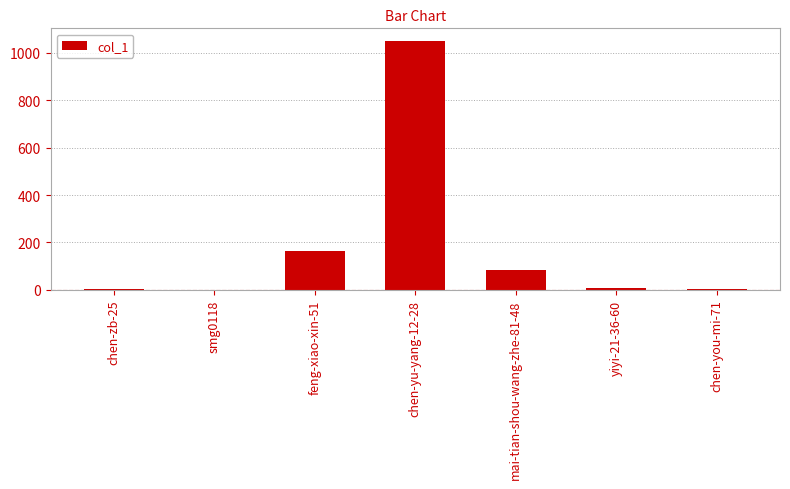

What is the sum of all values?

1312